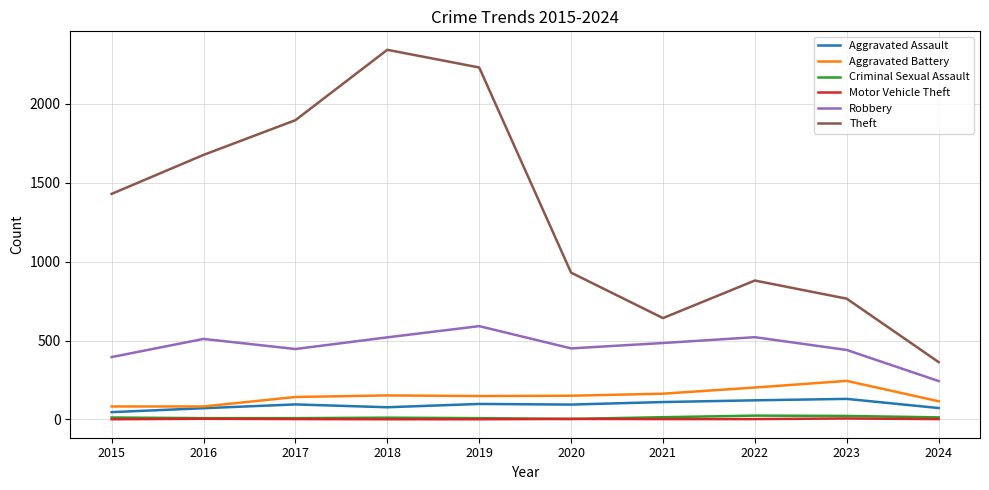

True or false: Robbery has a value of 450 at 2020.

True